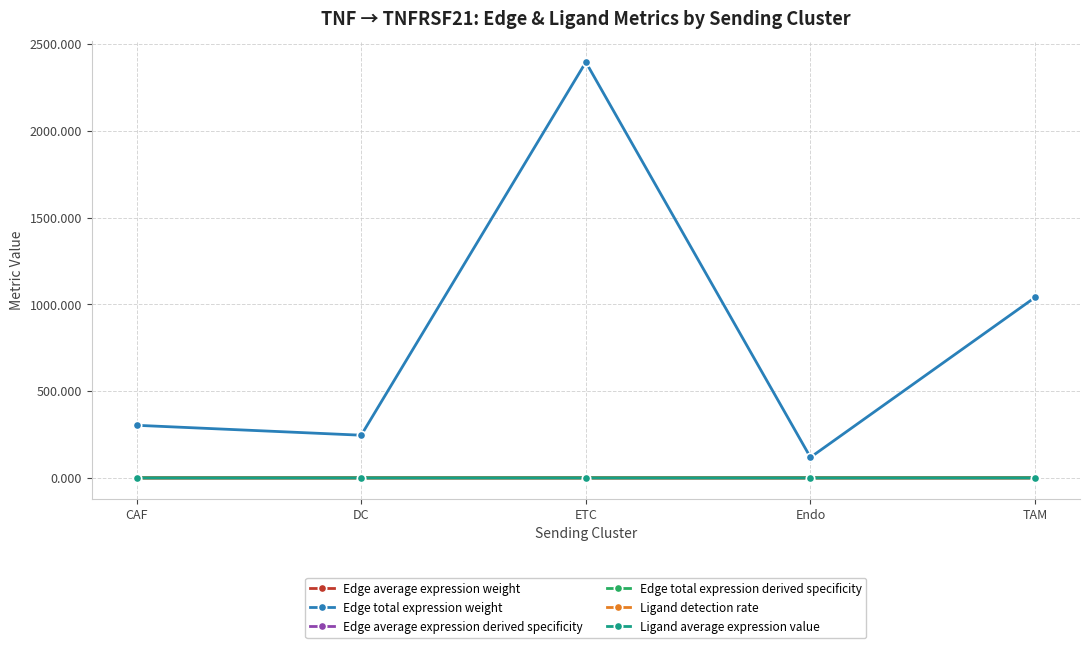

At which category is the sum across all series the highest?

ETC